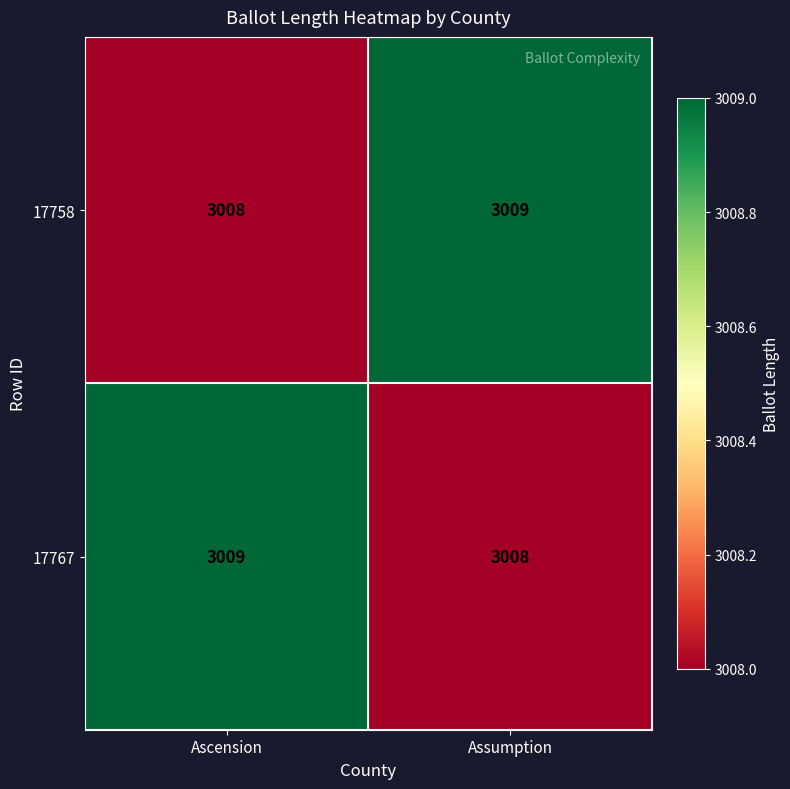

Which category has the lowest value in the 17758 series?

Ascension